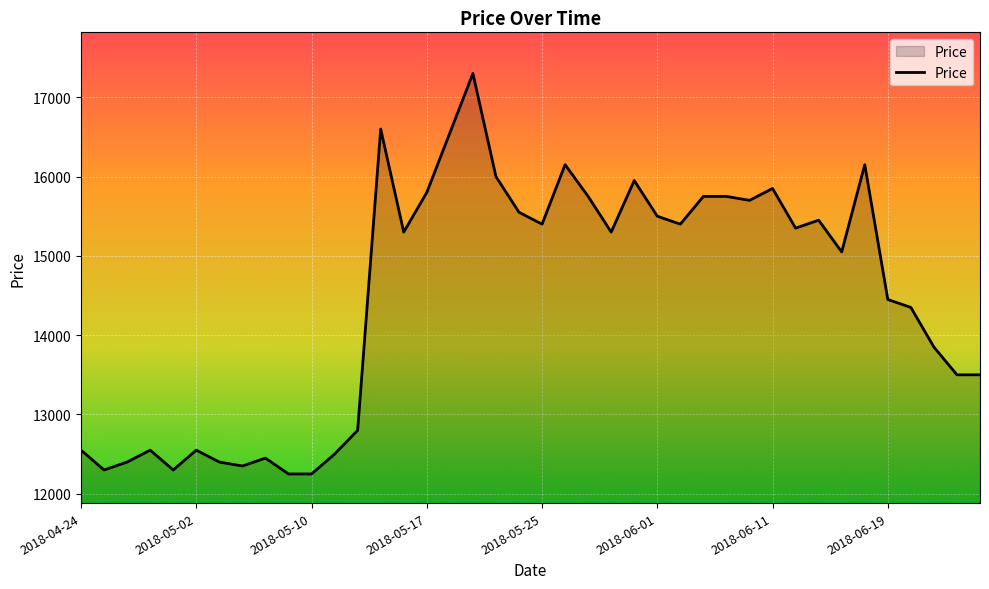

What is the minimum value shown in the chart?

12250